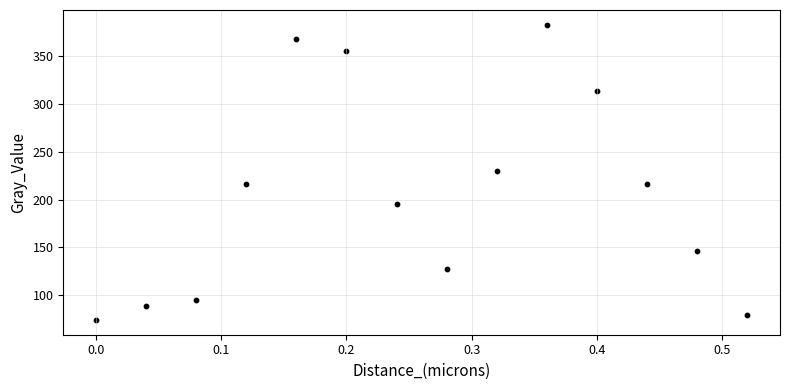

What is the range of Y values (max minus min)?

308.3